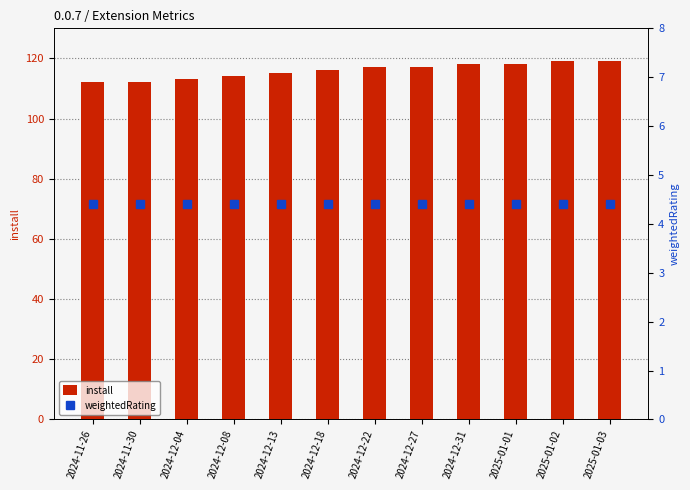

How many values in the install series are below 117?

6